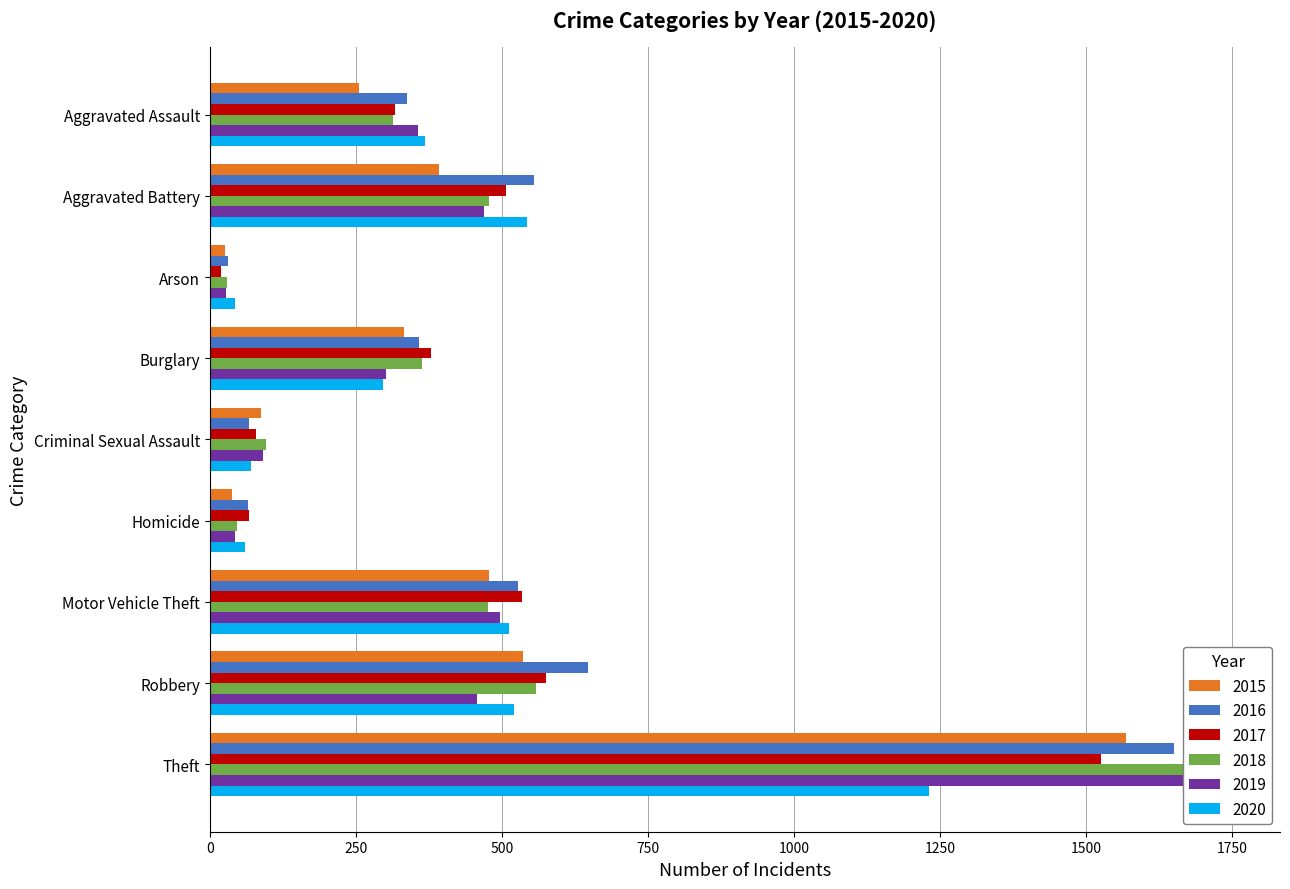

How many groups of bars are there?

9